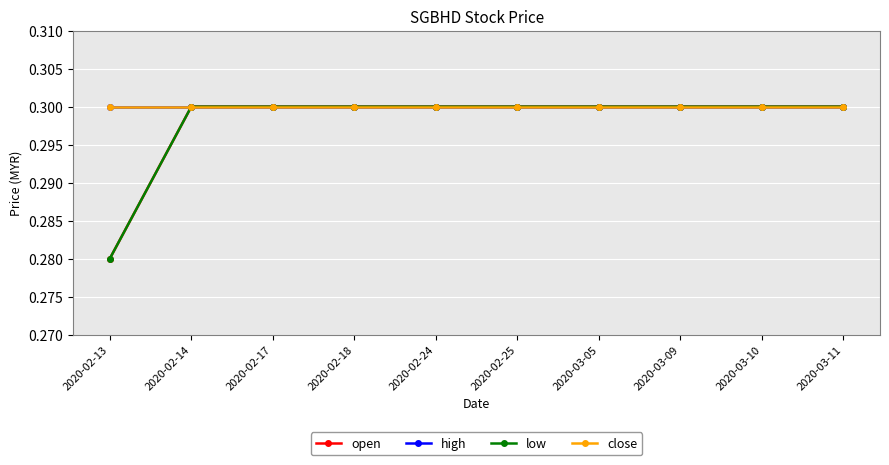

Rank the series by their maximum value, from lowest to highest.

open, high, low, close